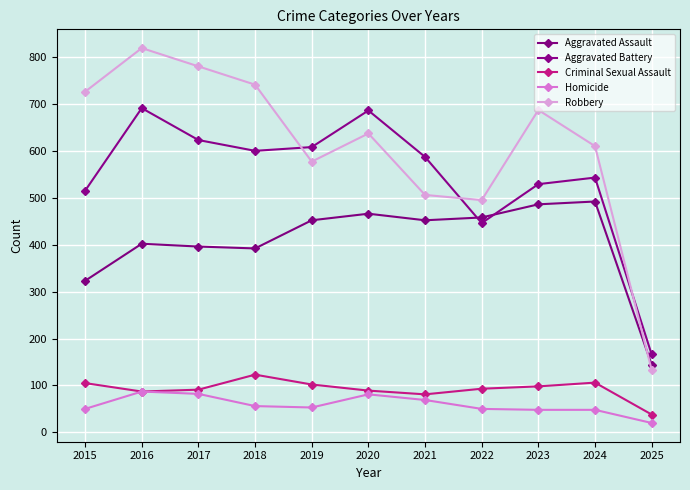

Rank the series at 2024 from highest to lowest value.

Robbery, Aggravated Battery, Aggravated Assault, Criminal Sexual Assault, Homicide